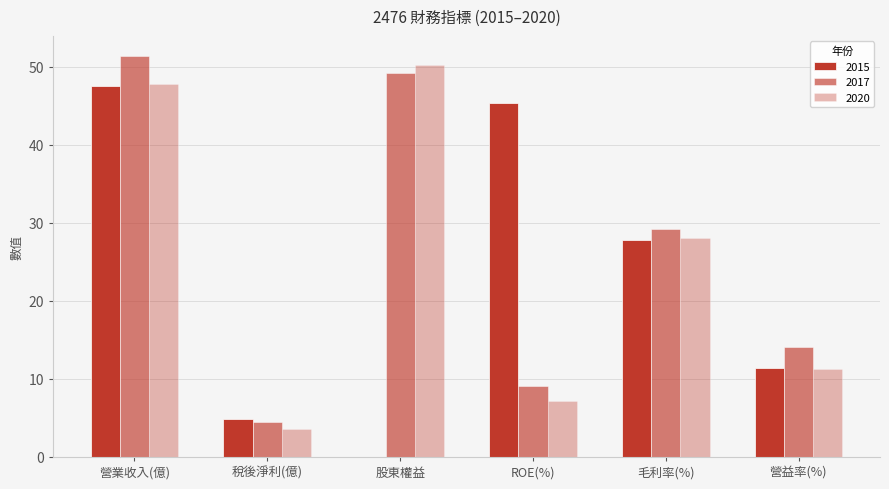

Does the chart contain stacked bars?

No